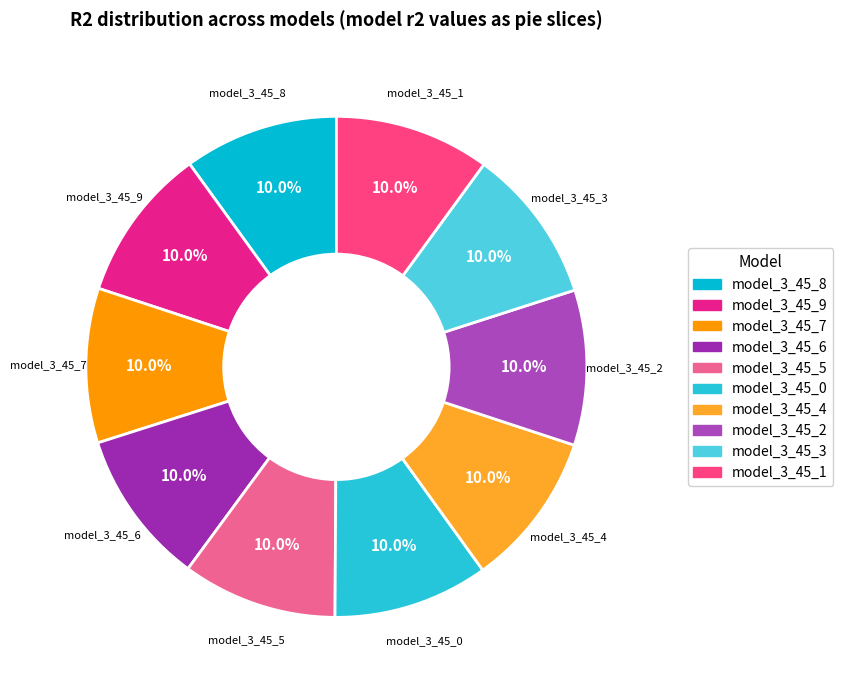

True or false: model_3_45_3 accounts for 1% of the total.

False